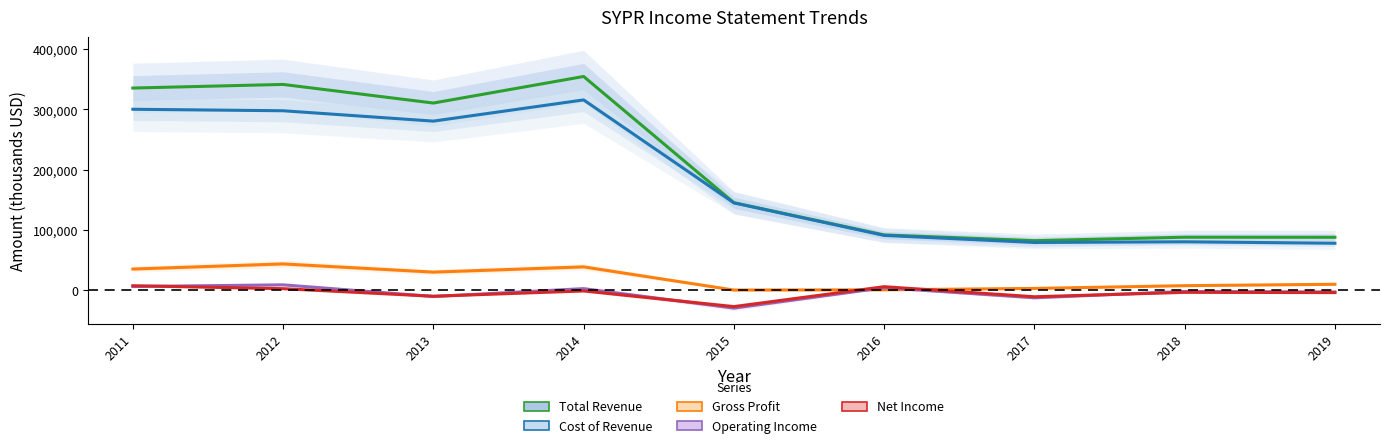

What value does the Total Revenue series have at 2019, to the nearest 50?

87900